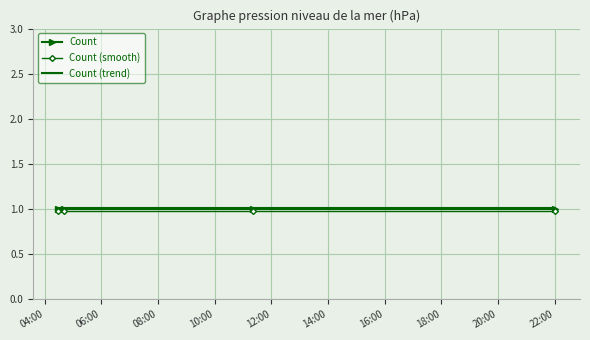

What are all the series names shown in the legend?

Count, Count (smooth), Count (trend)